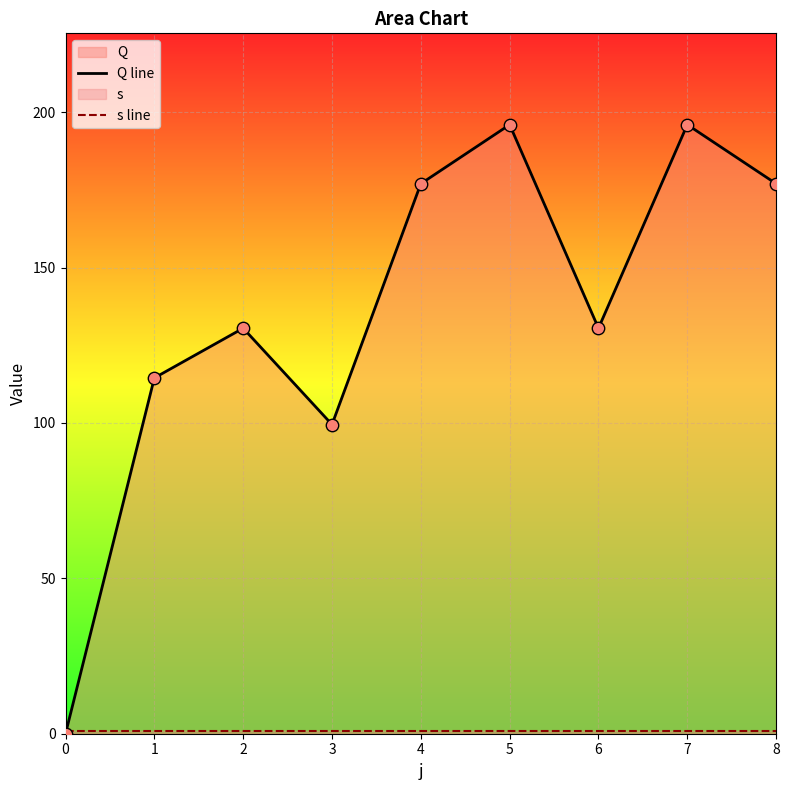

Which series has the largest total across all categories?

Q line